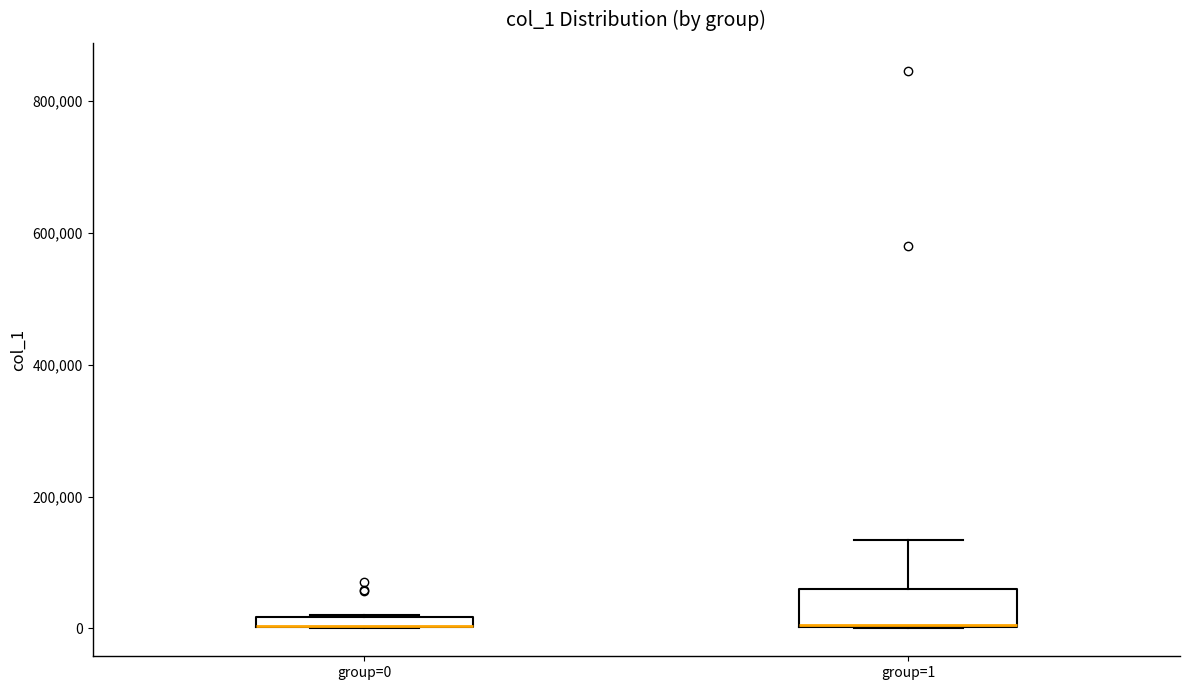

Which box is the tallest, from its lower edge to its upper edge?

group=1